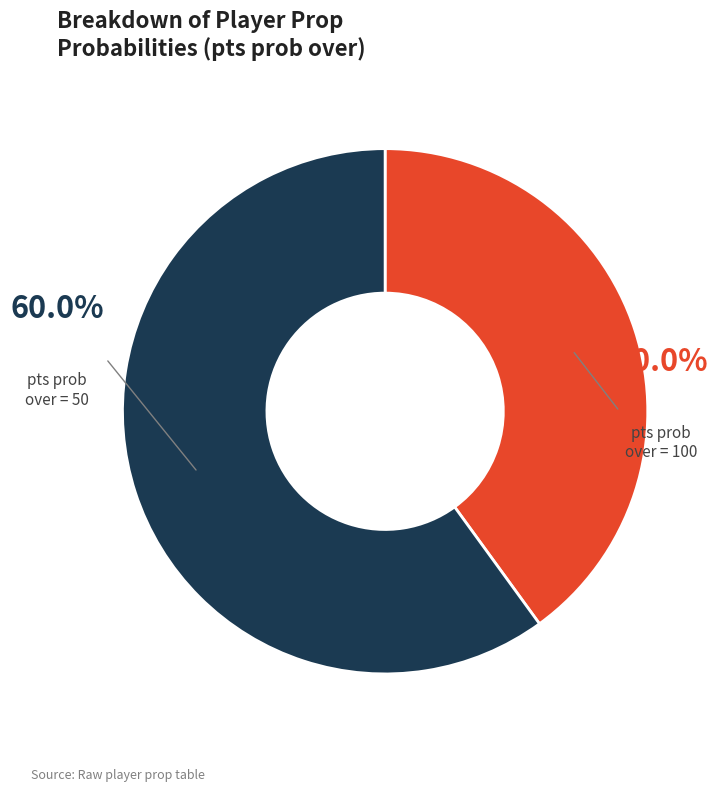

Rank the categories by value from lowest to highest.

pts prob over = 100, pts prob over = 50